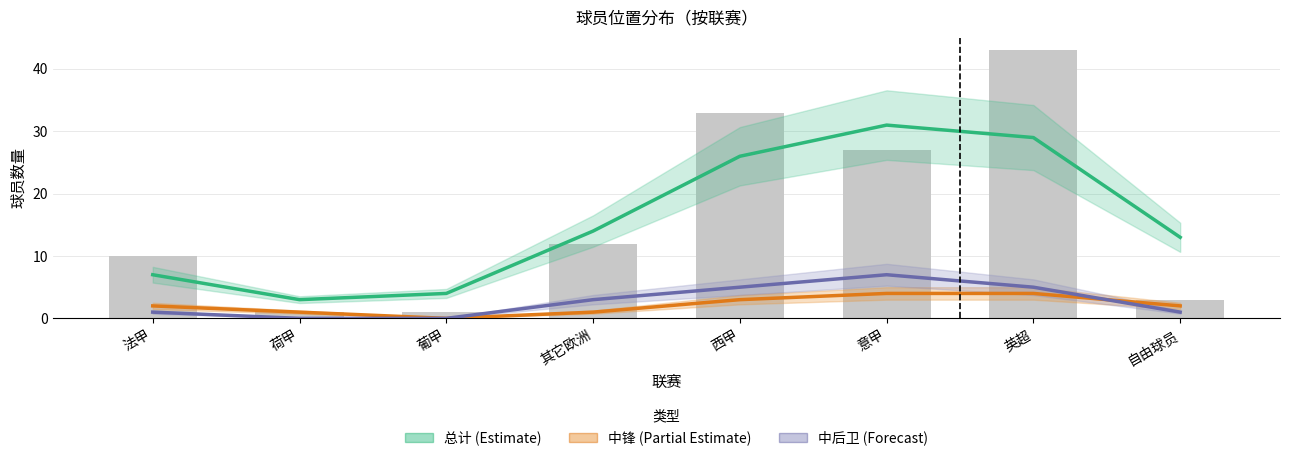

What is the difference between the second highest and minimum values in the 中后卫 (Forecast) series?

5